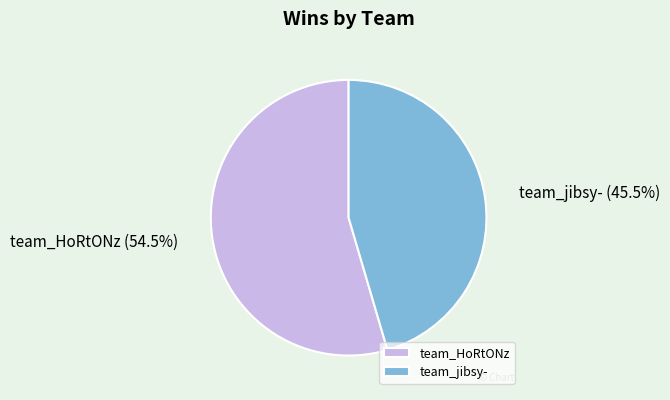

Rank the categories by value from highest to lowest.

team_HoRtONz, team_jibsy-